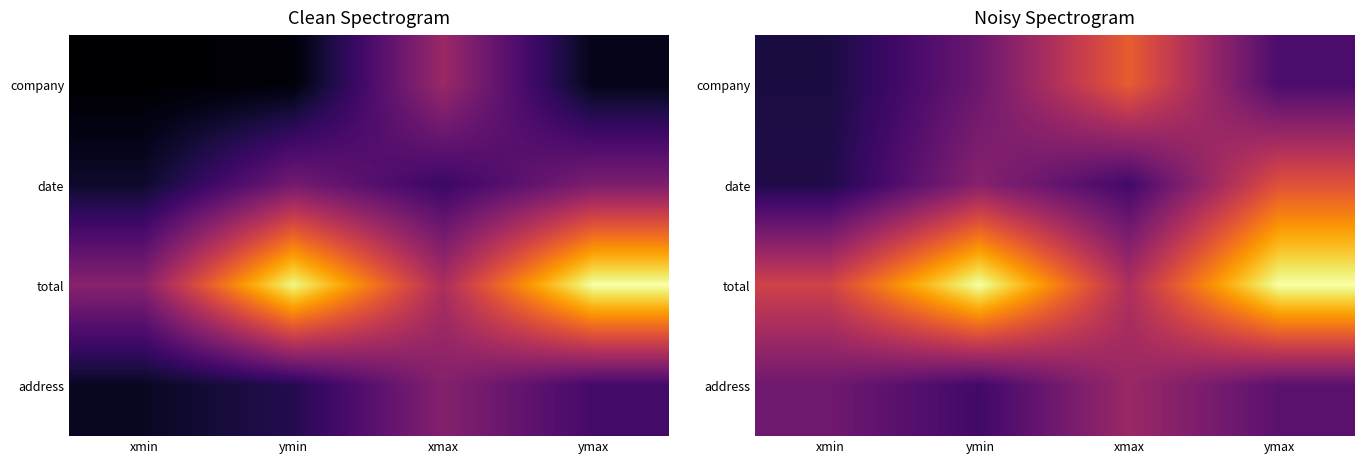

What value does the company series have at ymax?

0.2